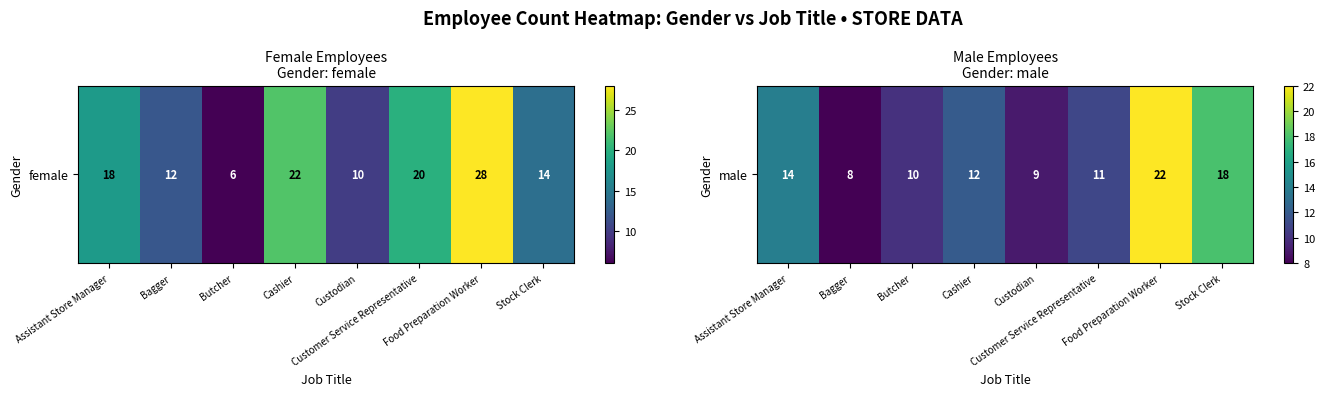

What is the greatest value displayed?

22